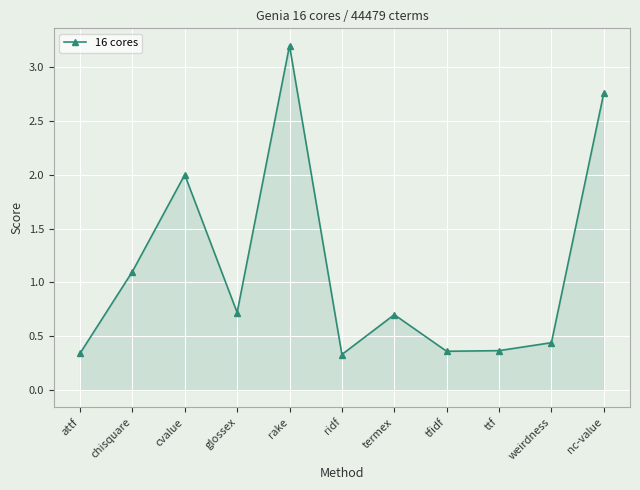

What is the difference between the maximum and second lowest values?

2.9